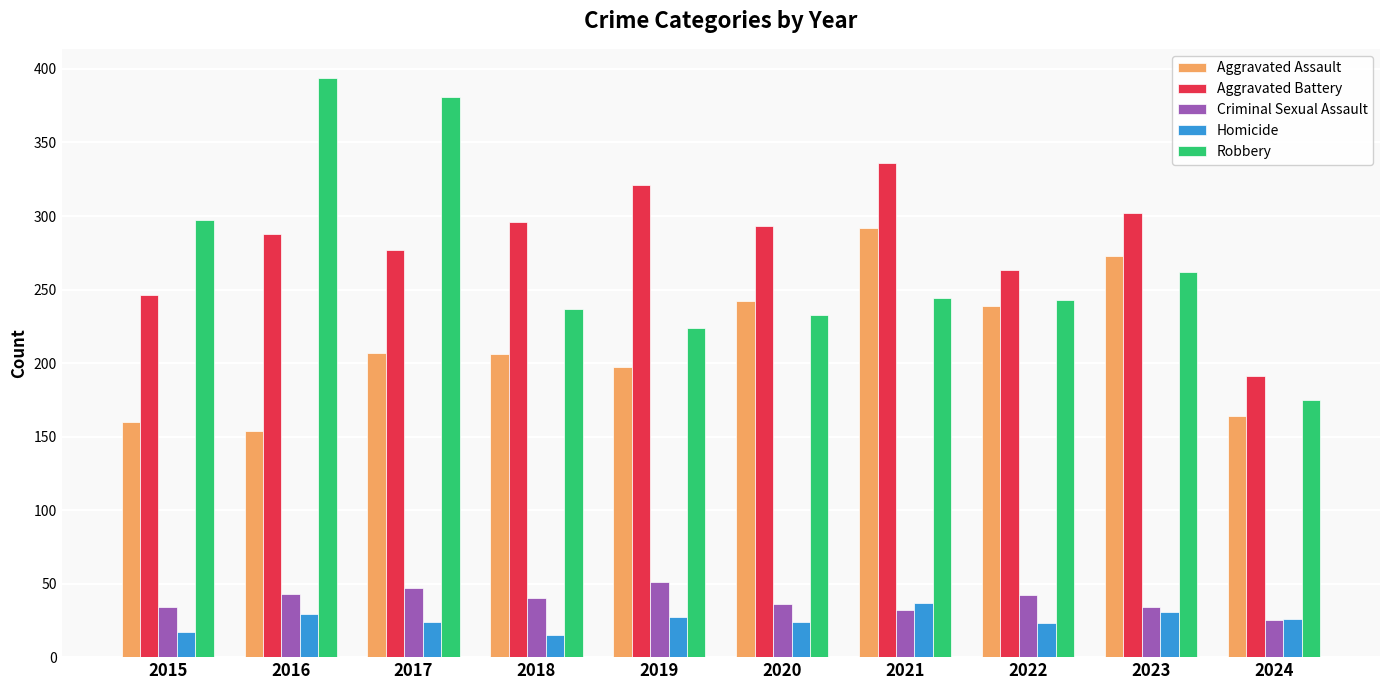

The Robbery series shows 243 at 2022. True or false?

True